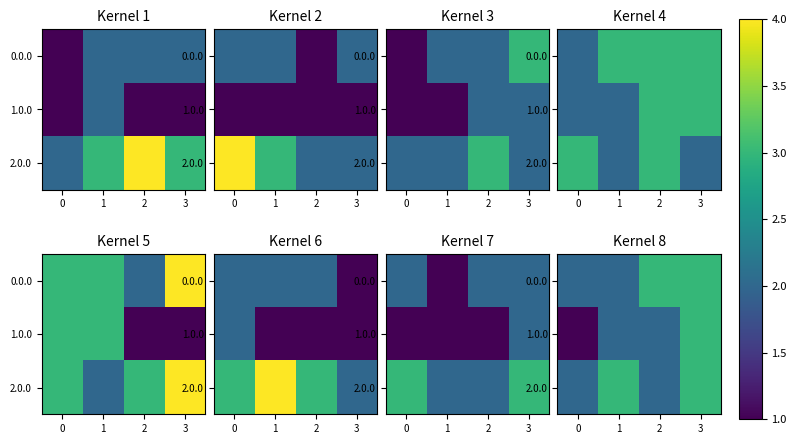

Which has a higher value, 3 or 0?

3